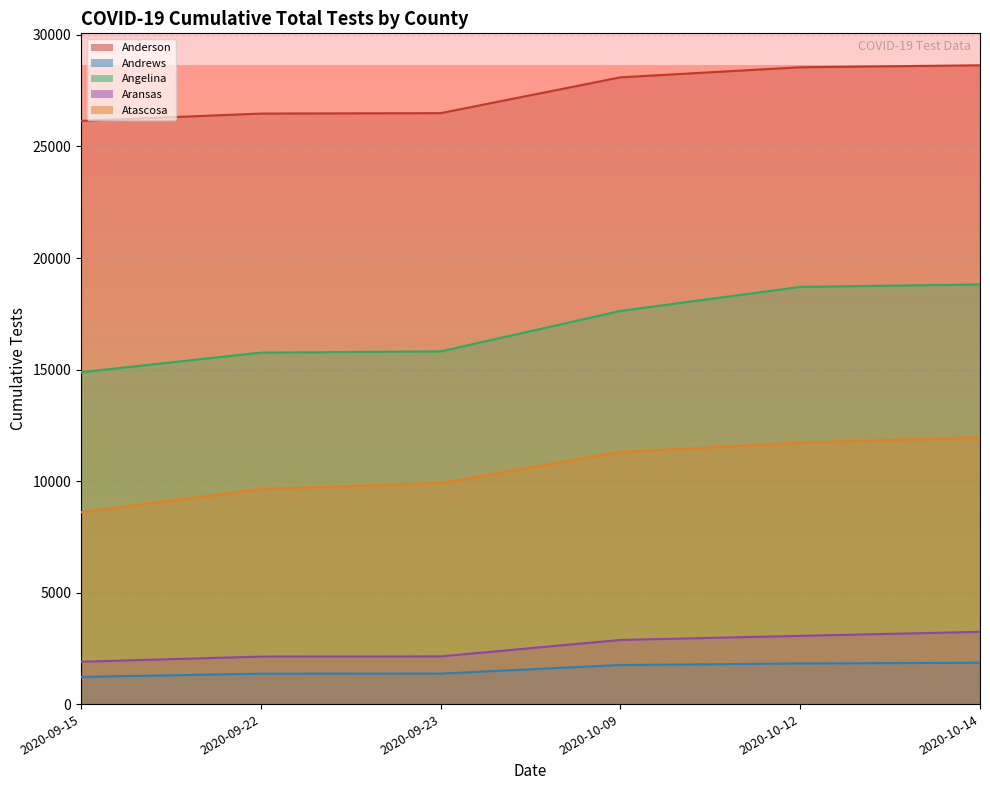

Reading left to right, extract all data points from this chart.

Anderson: 2020-09-15=26150	2020-09-22=26476	2020-09-23=26494	2020-10-09=28101	2020-10-12=28552	2020-10-14=28641
Andrews: 2020-09-15=1218	2020-09-22=1364	2020-09-23=1367	2020-10-09=1753	2020-10-12=1819	2020-10-14=1854
Angelina: 2020-09-15=14879	2020-09-22=15759	2020-09-23=15812	2020-10-09=17628	2020-10-12=18705	2020-10-14=18815
Aransas: 2020-09-15=1899	2020-09-22=2130	2020-09-23=2138	2020-10-09=2876	2020-10-12=3060	2020-10-14=3239
Atascosa: 2020-09-15=8604	2020-09-22=9640	2020-09-23=9909	2020-10-09=11305	2020-10-12=11717	2020-10-14=11959